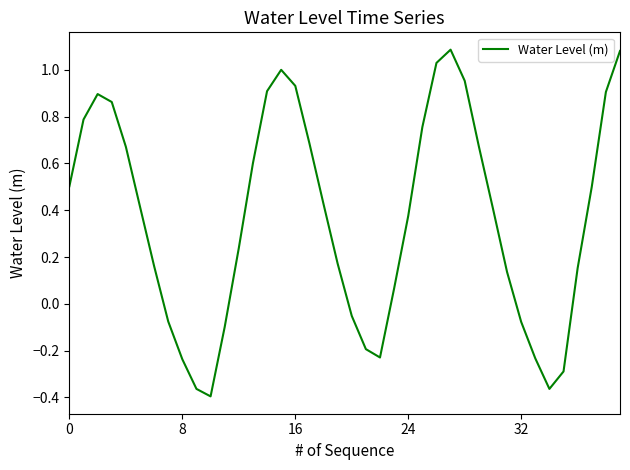

What is the difference between the maximum and minimum values?

1.5